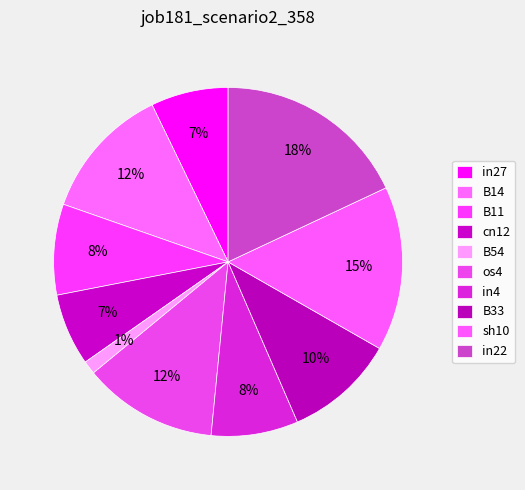

Is it true that B14 is 4% of the pie?

False